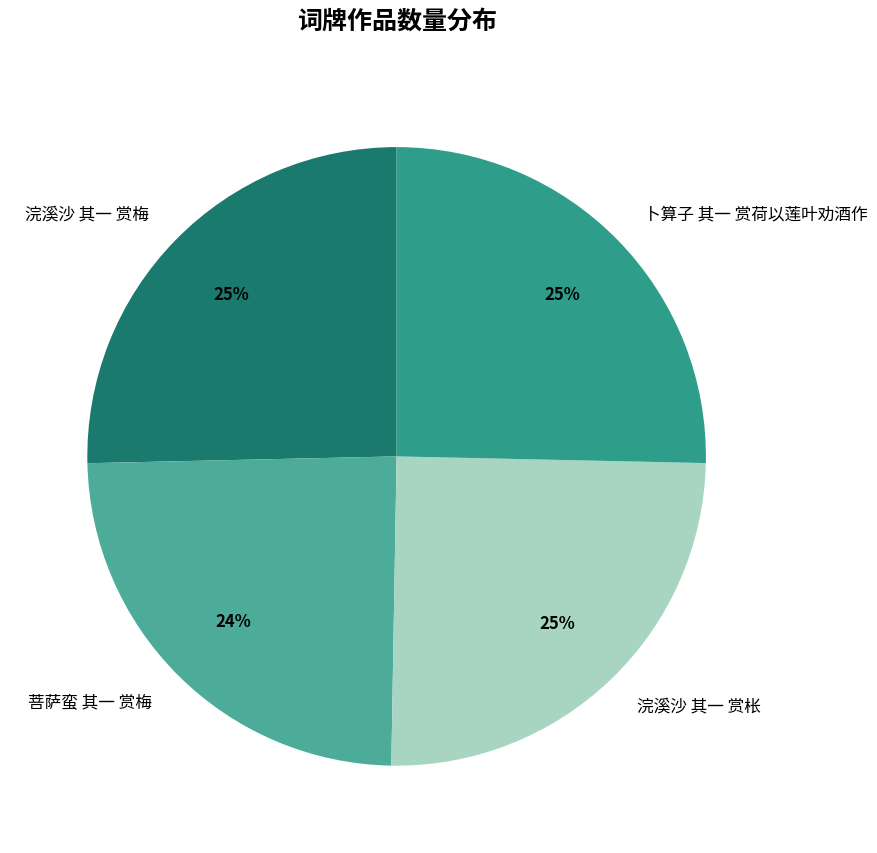

Count the number of slices in the pie.

4